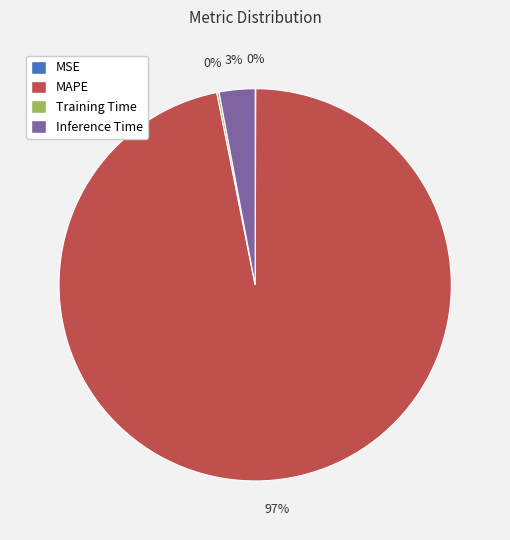

What is the majority slice?

MAPE